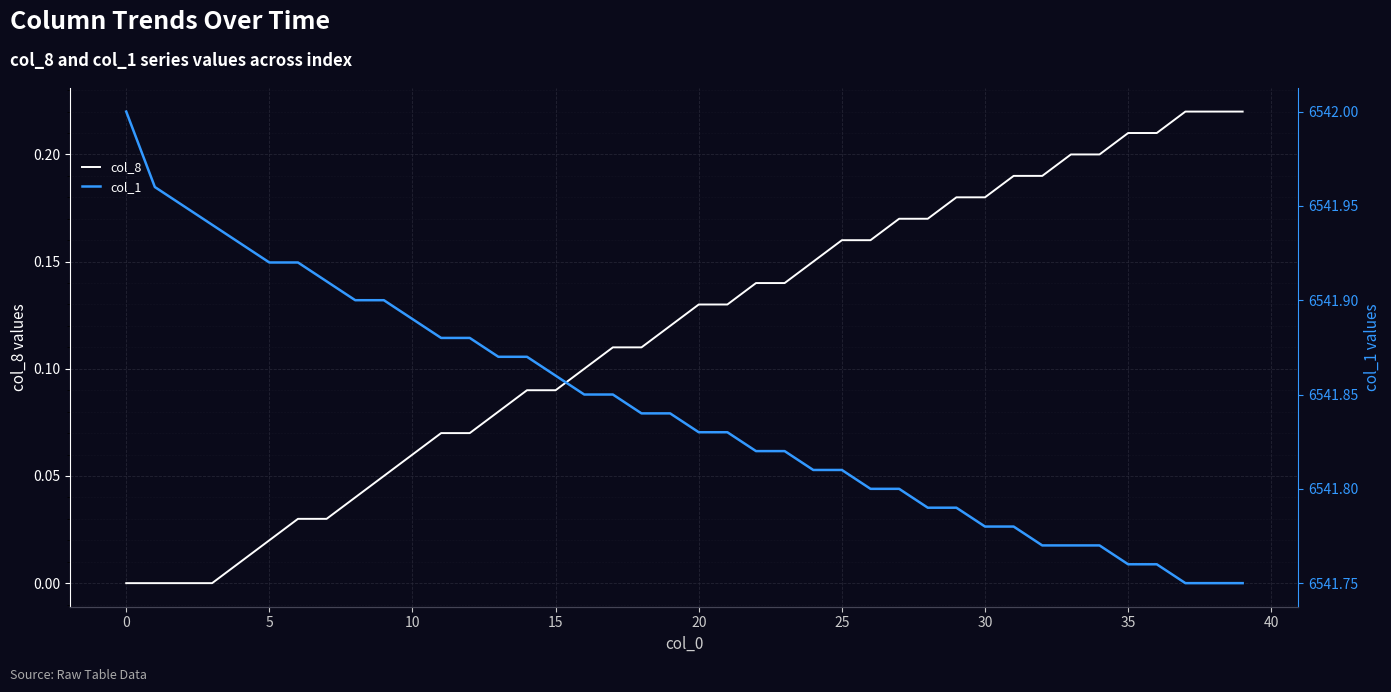

The value of col_8 at 25 is 0.1. True or false?

False